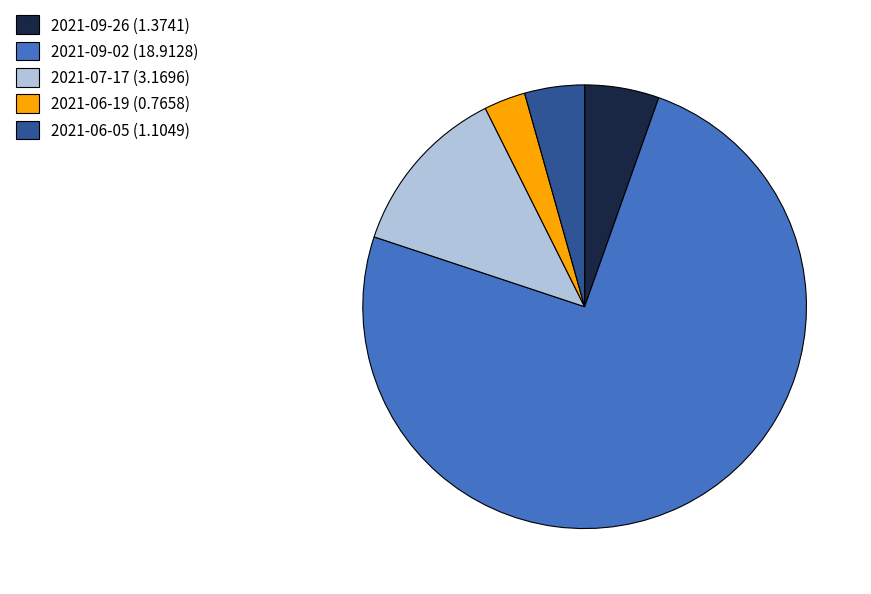

The 2021-06-05 slice represents 4% of the pie. True or false?

True